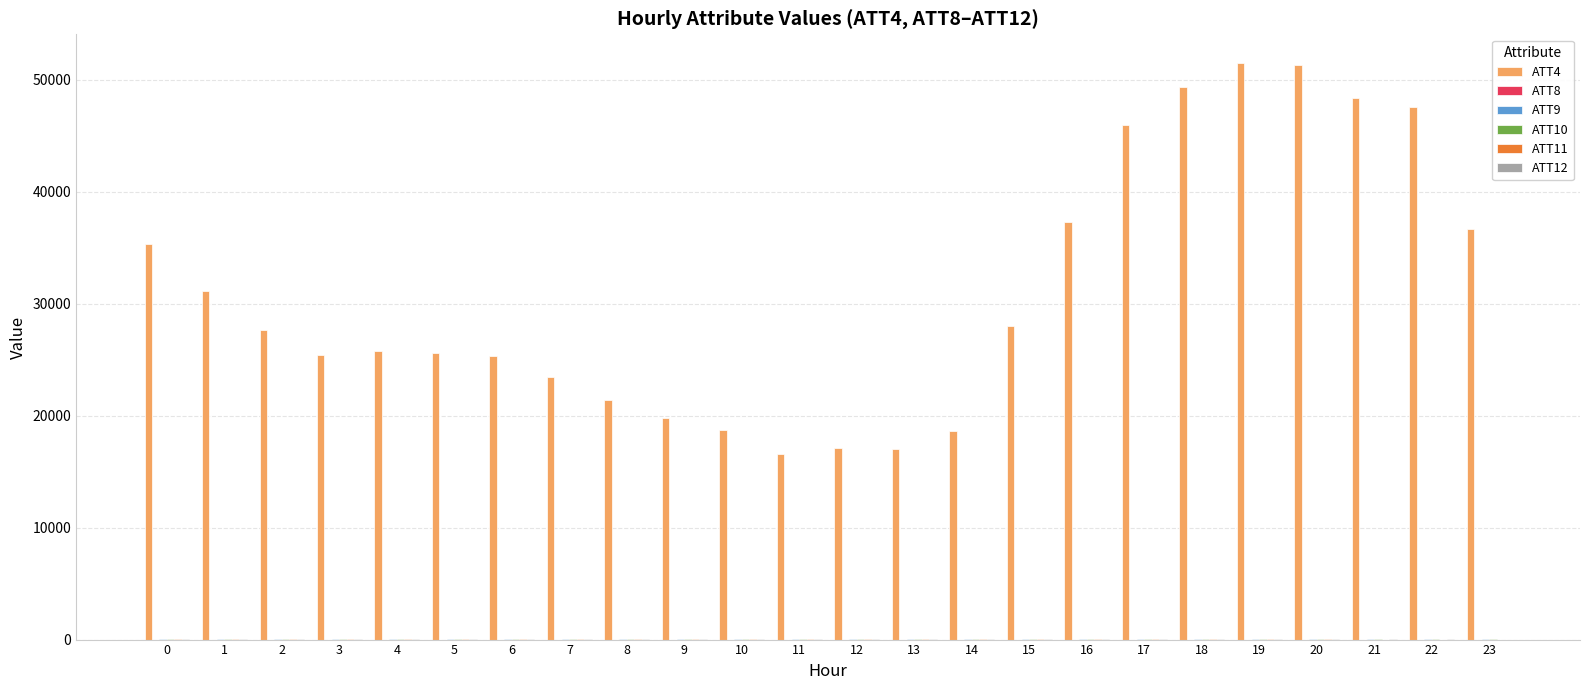

The value of ATT4 at 13 is 17000.0. True or false?

True